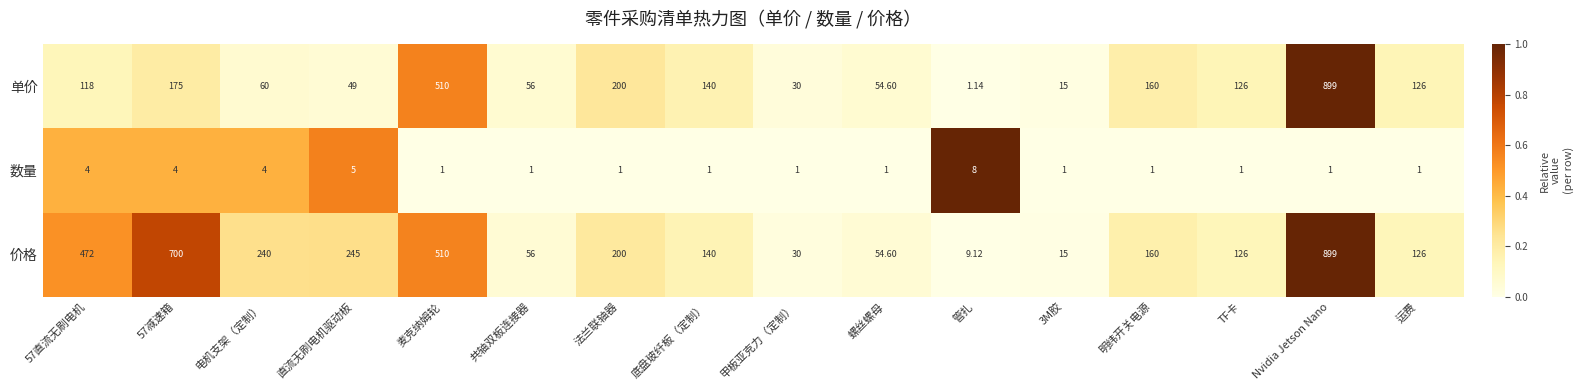

What is the difference between the highest and lowest values at 57减速箱?

696.0